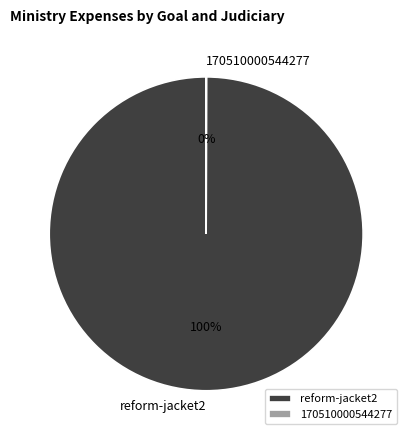

Which category accounts for the majority?

reform-jacket2